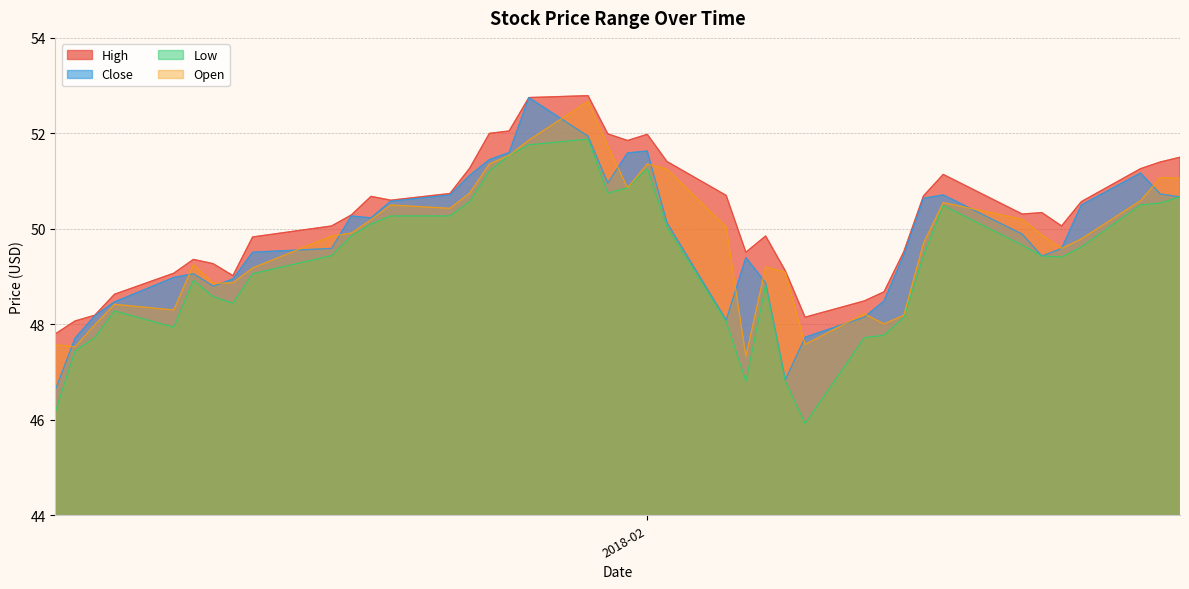

What are all the series names shown in the legend?

High, Close, Low, Open